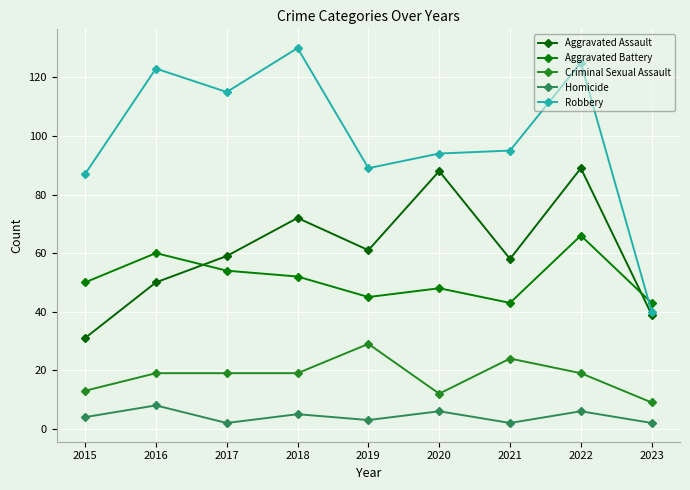

What is the value of the Robbery point at the 8th from the left?

125